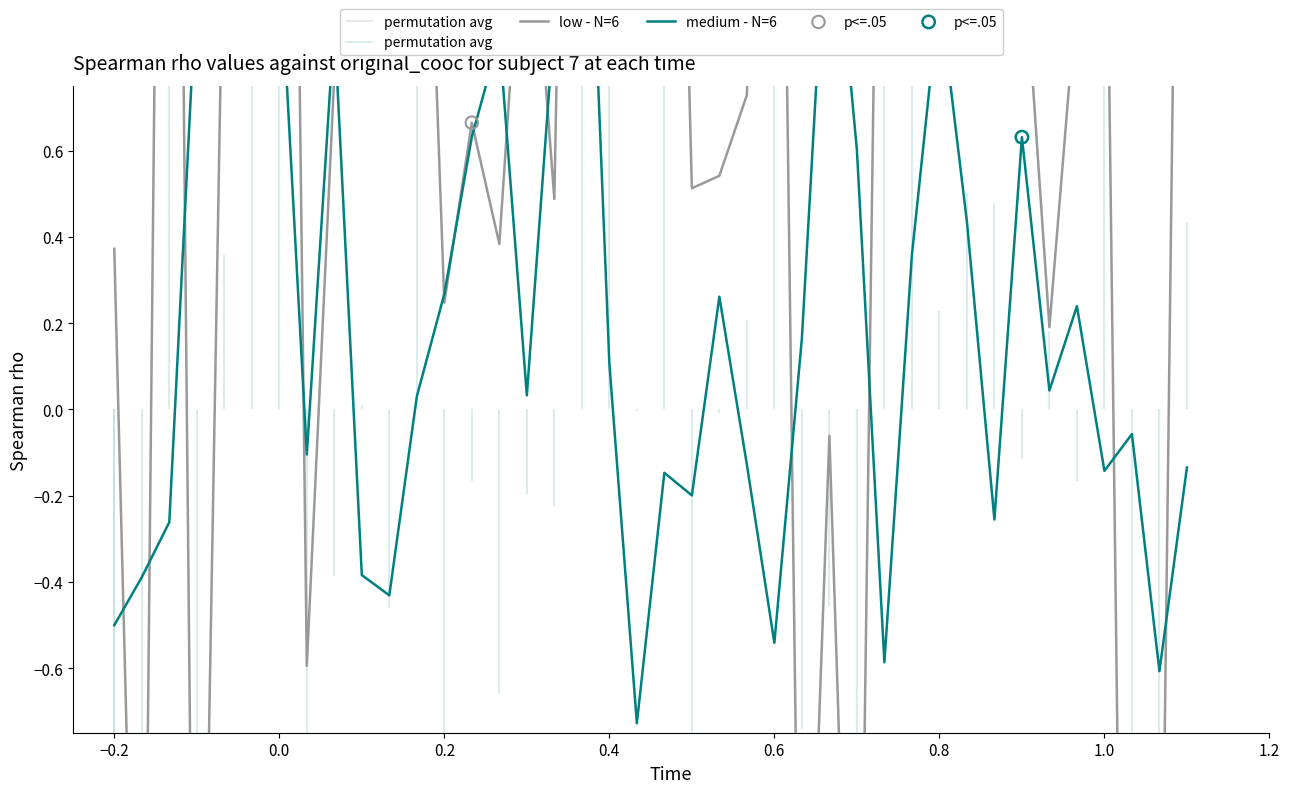

What are all the series names shown in the legend?

low - N=6, medium - N=6